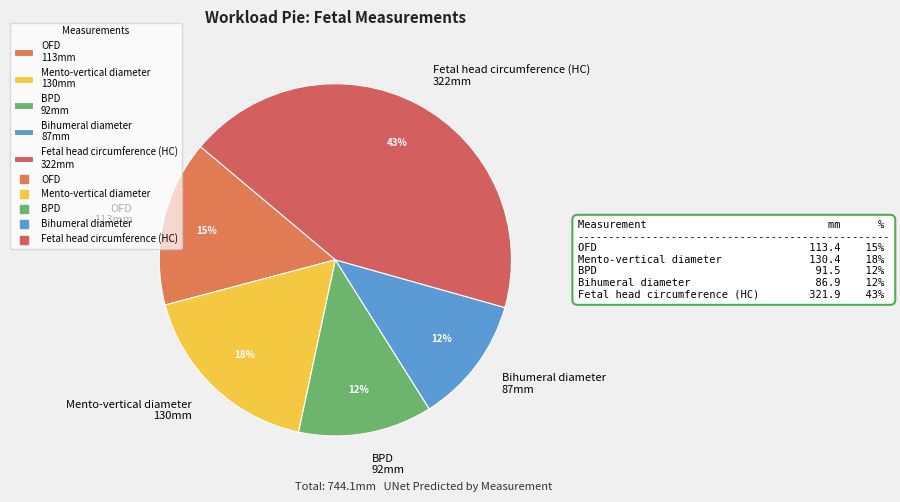

What is the largest slice in the pie chart?

Fetal head circumference (HC)